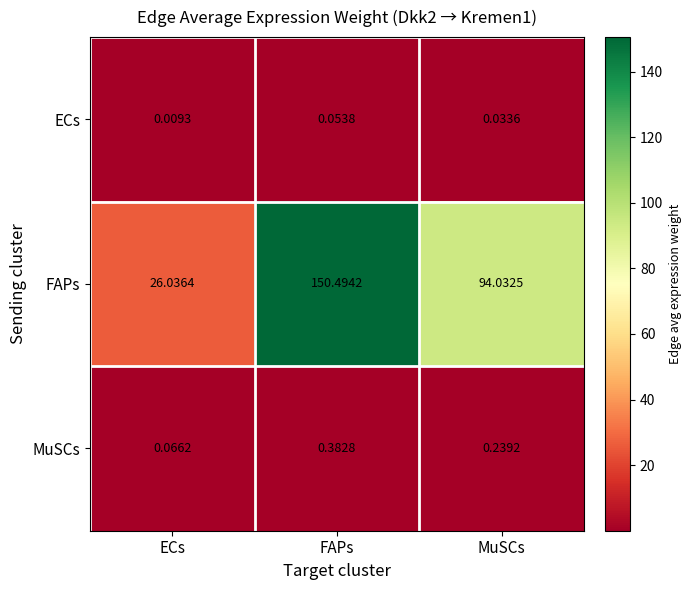

At how many categories does at least one series exceed 65?

2